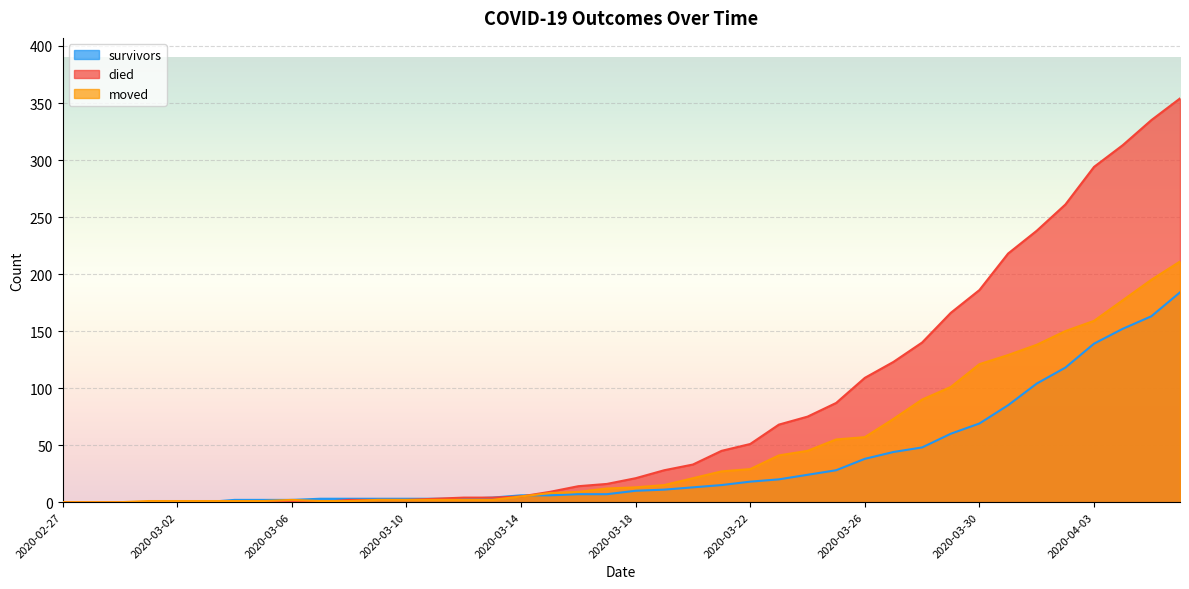

What position from the right is 2020-04-03?

4